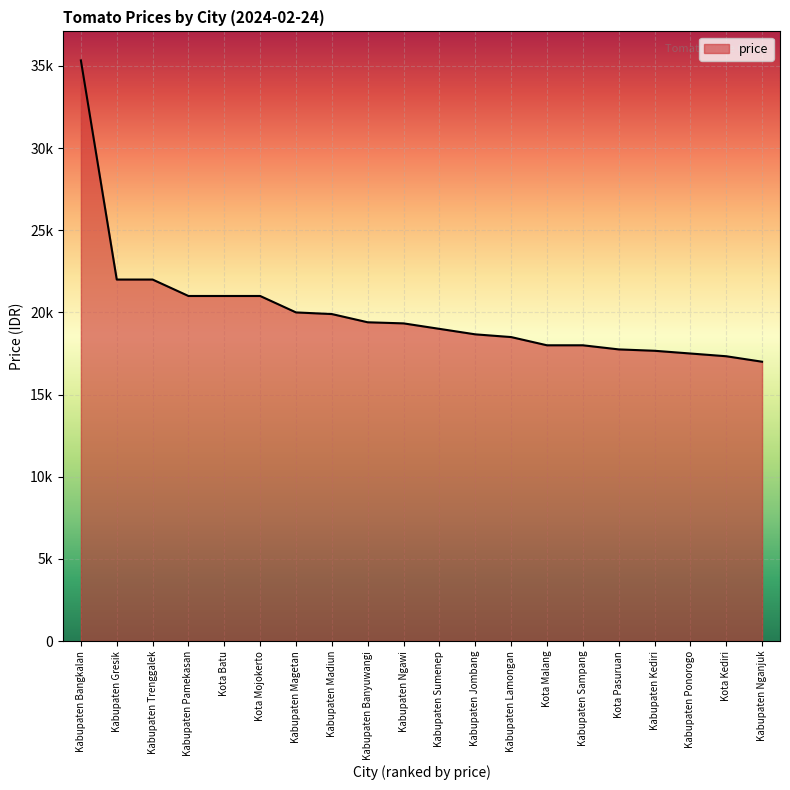

What position from the left is Kabupaten Lamongan?

13